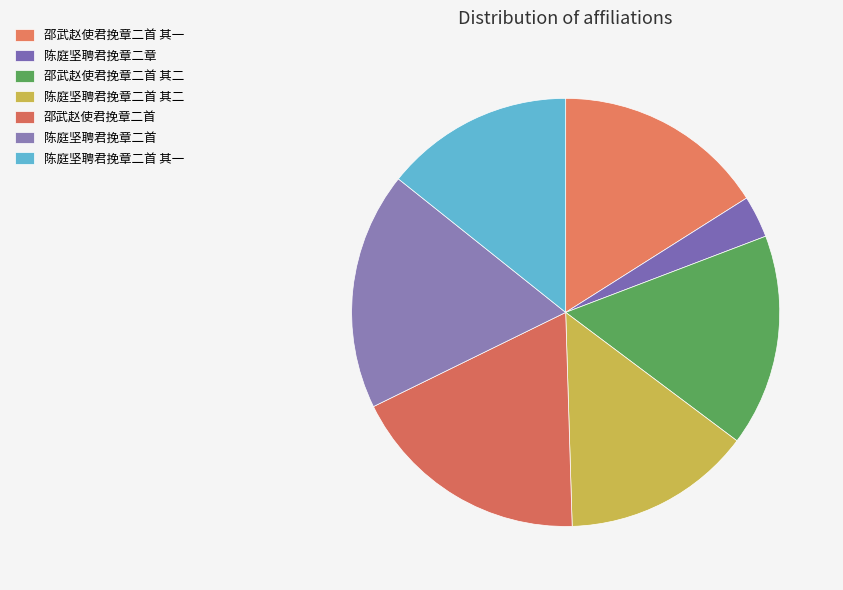

Between 邵武赵使君挽章二首 and 陈庭坚聘君挽章二首 其一, which is larger?

邵武赵使君挽章二首